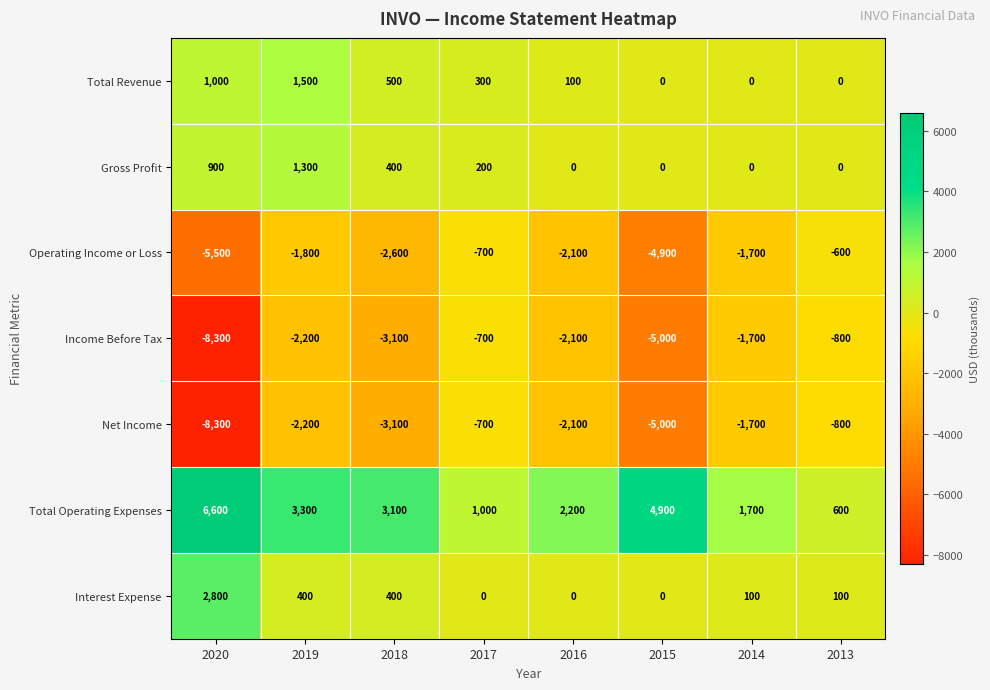

How many categories are shown in the chart?

8